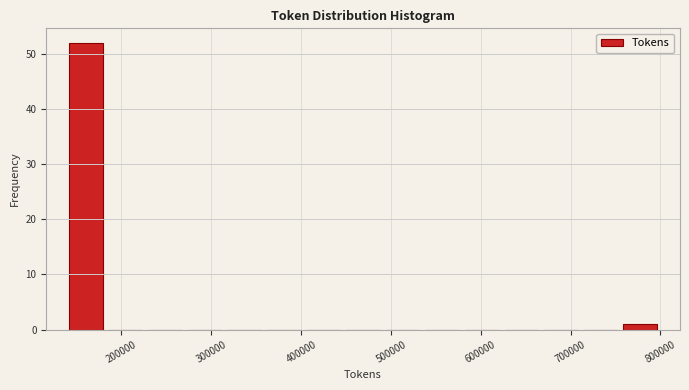

How tall is the bar that spans 760000 to 800000 on the x-axis? Neither the bar edges nor the heights are printed on the chart, so give them approximately, as read against the axes.

1